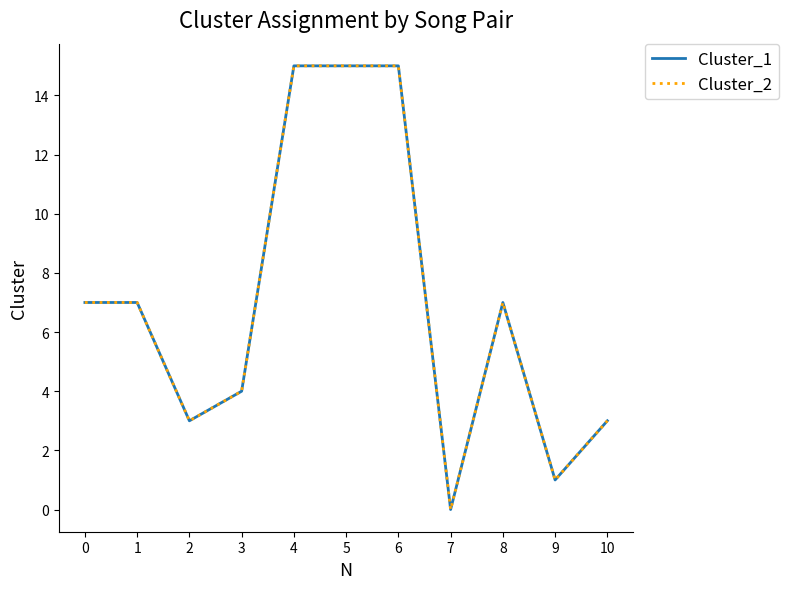

Is this an area chart (filled region under the line)?

No